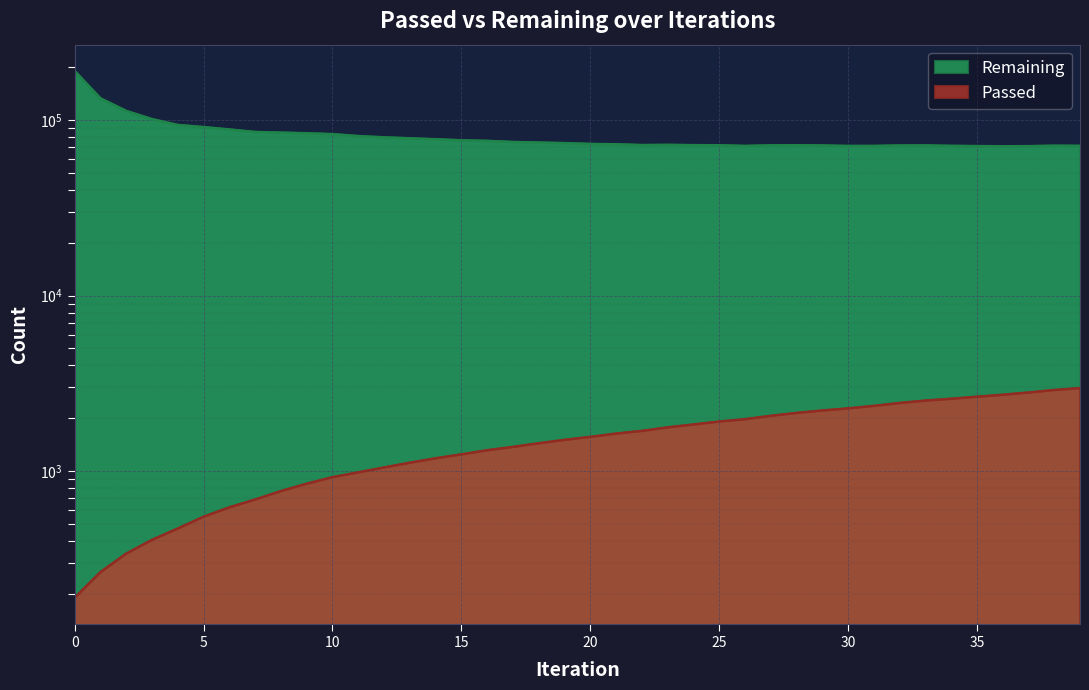

The value of Remaining at 37 is 101166. True or false?

False